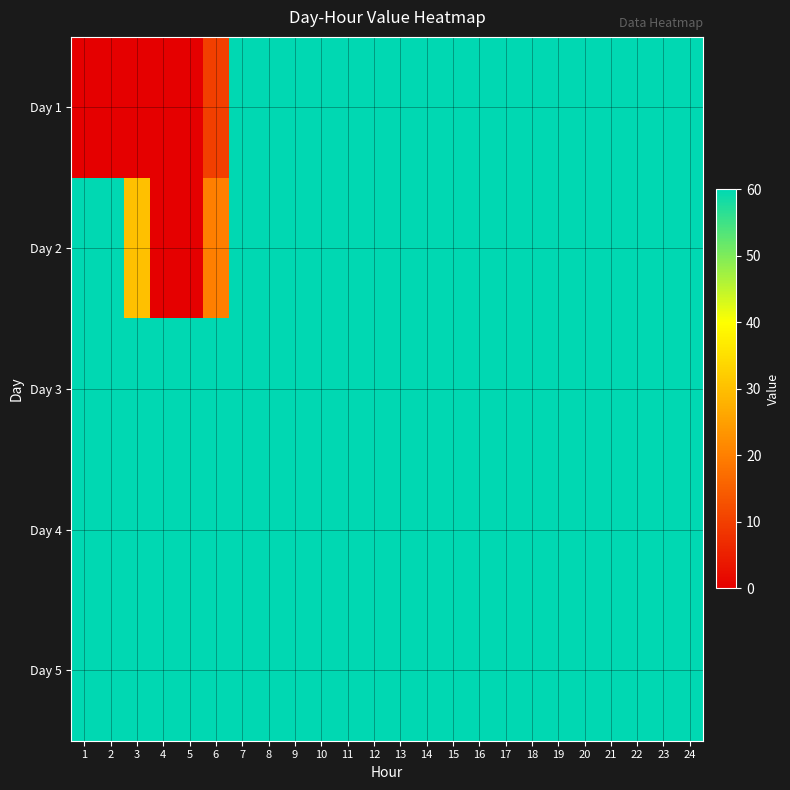

List the series in order of their peak value, highest first.

Day 1, Day 2, Day 3, Day 4, Day 5